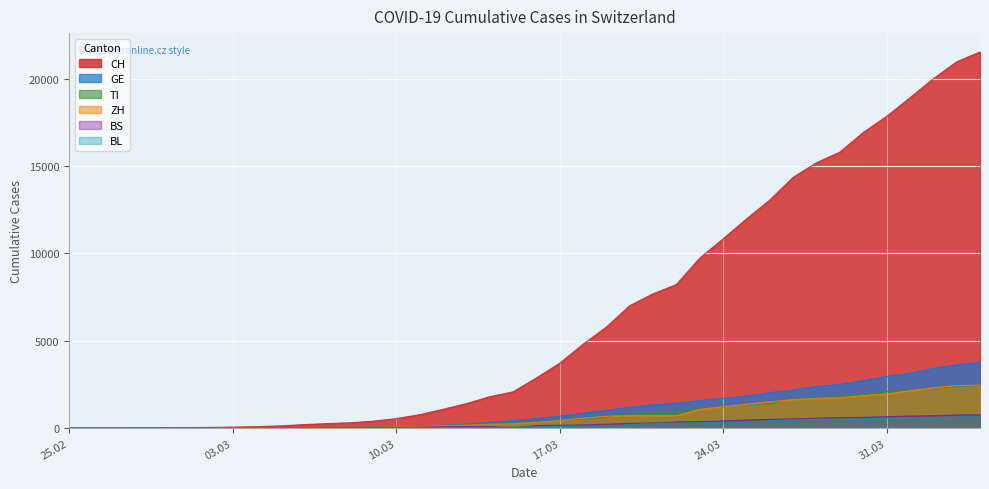

How many values in the BS series are below 143?

20